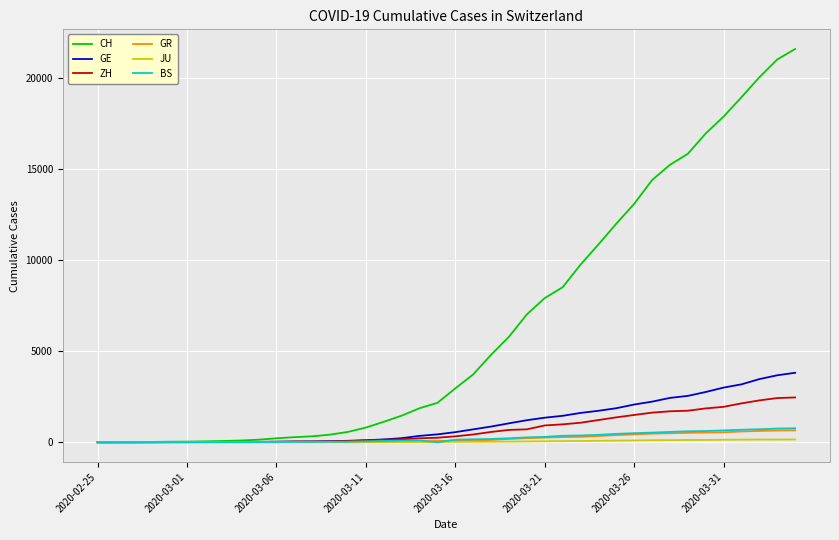

Which series has the largest total across all categories?

CH